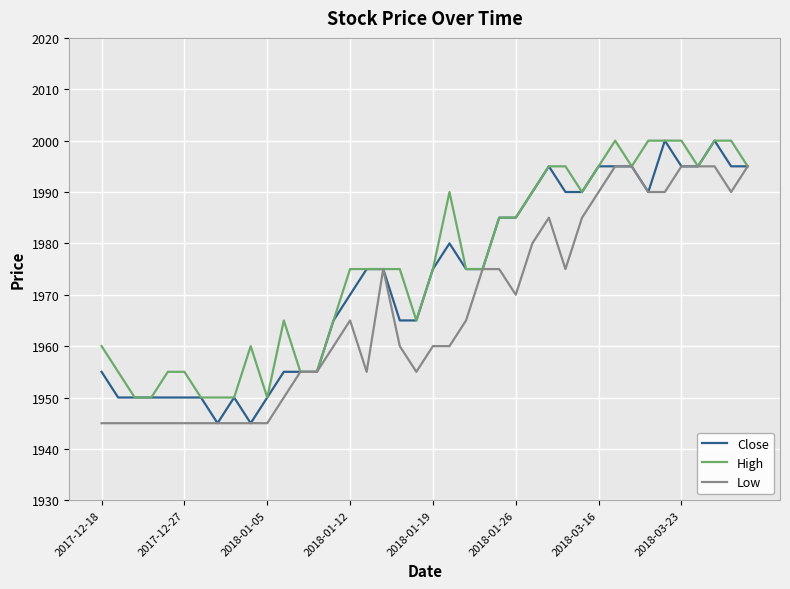

What is the lowest value of the High series?

1950